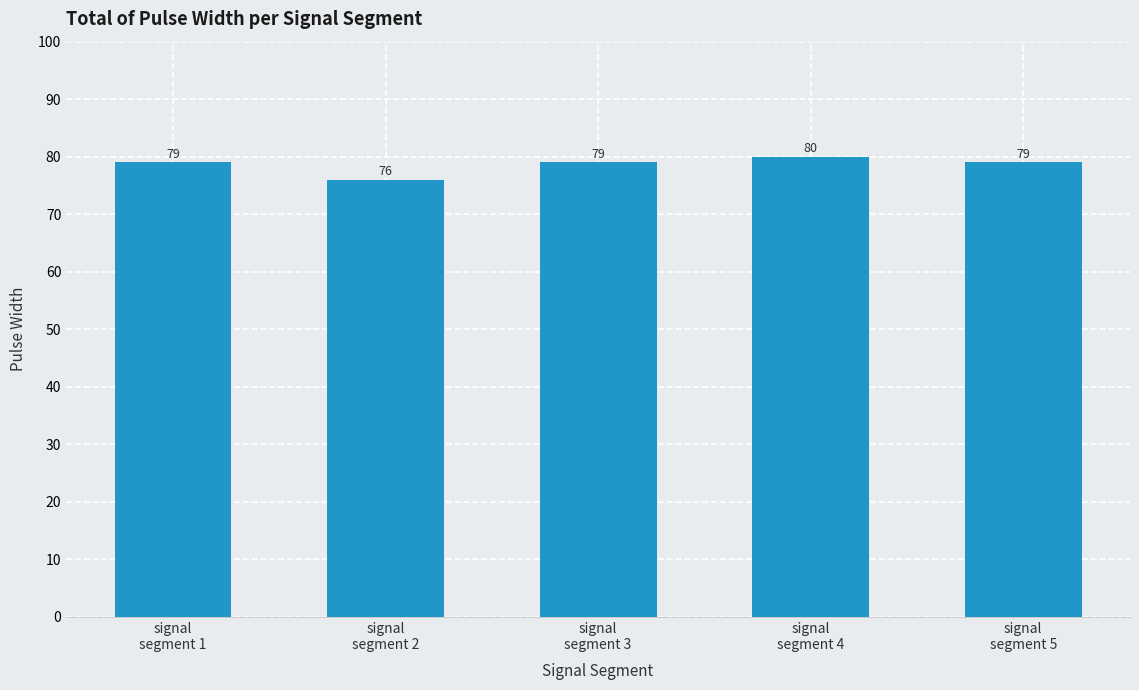

What is the difference between the values at signal
segment 3 and signal
segment 4?

1